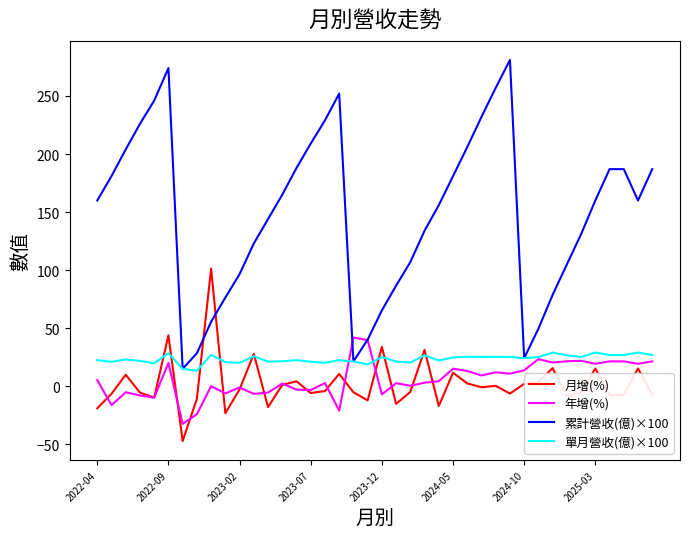

Which series has the widest spread of values?

累計營收(億)×100